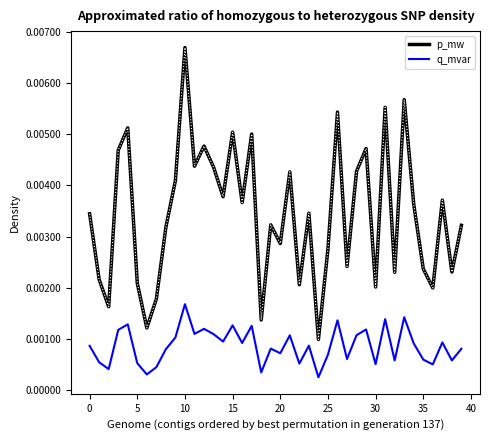

How many lines are shown in the chart?

2